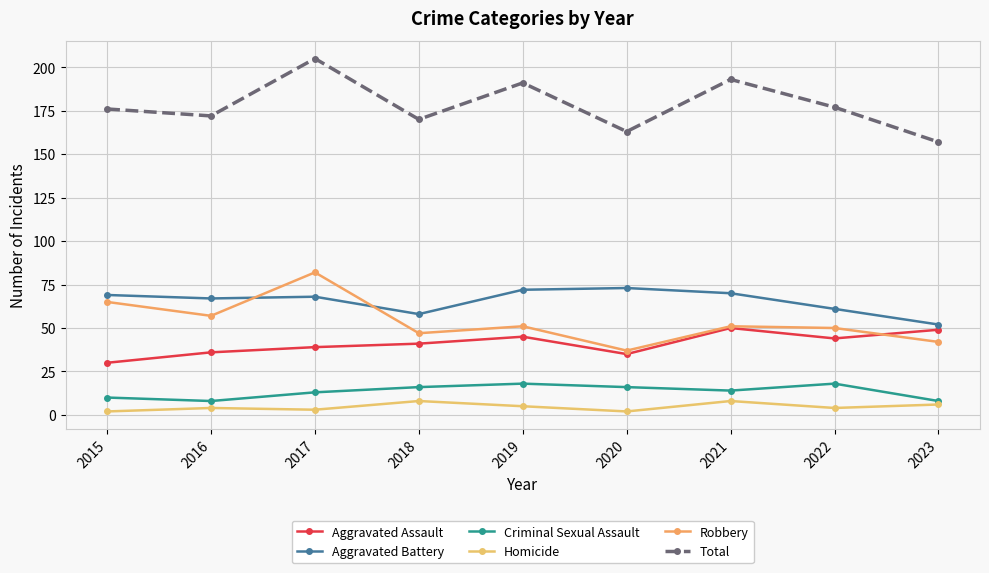

True or false: Criminal Sexual Assault has a value of 18 at 2019.

True